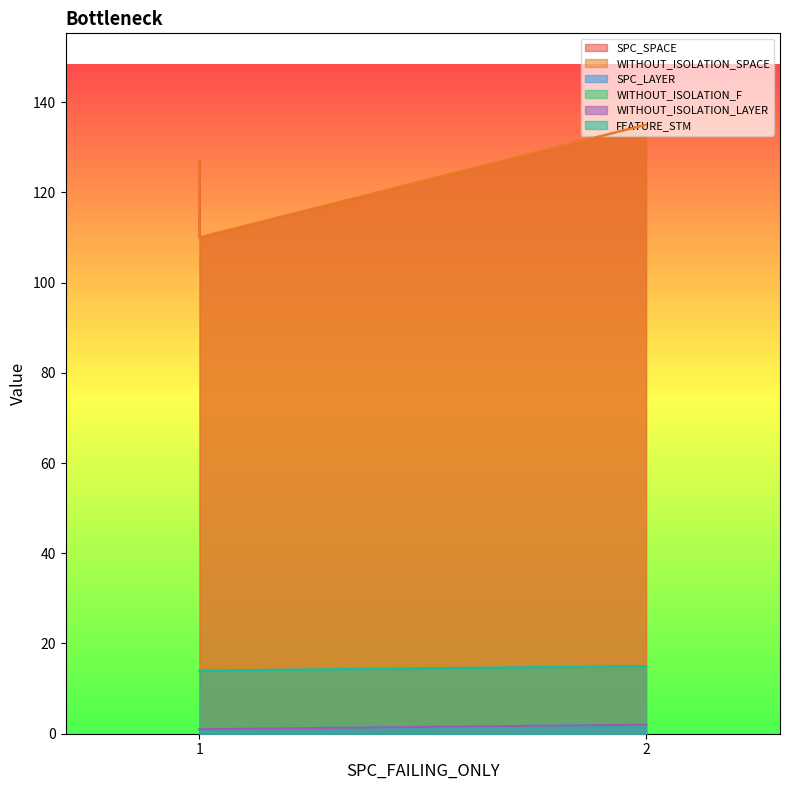

Which label corresponds to the largest value in the chart?

2